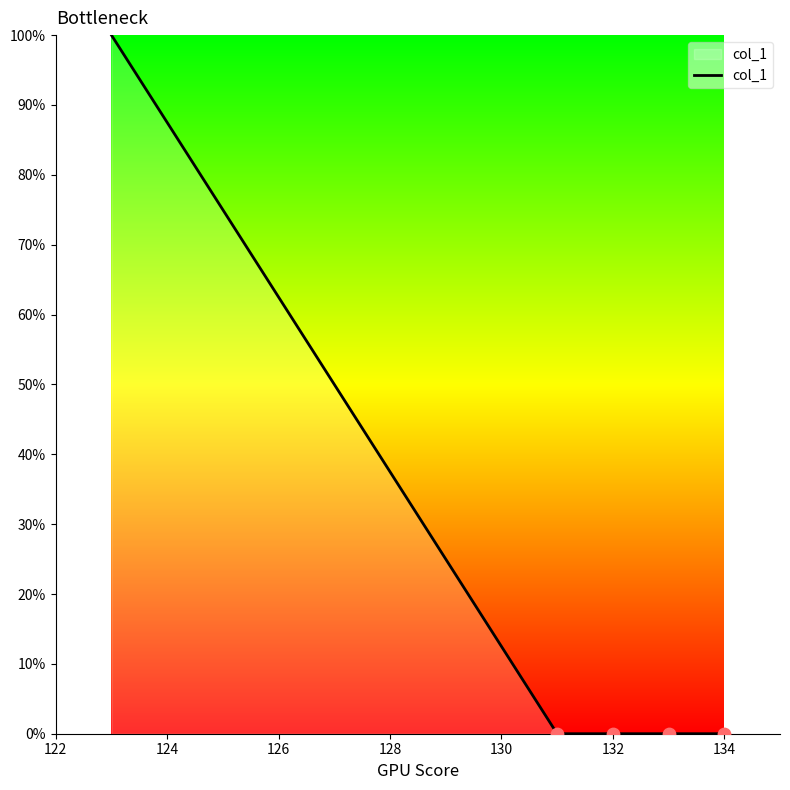

True or false: there are more than 2 points higher than both neighbors.

False